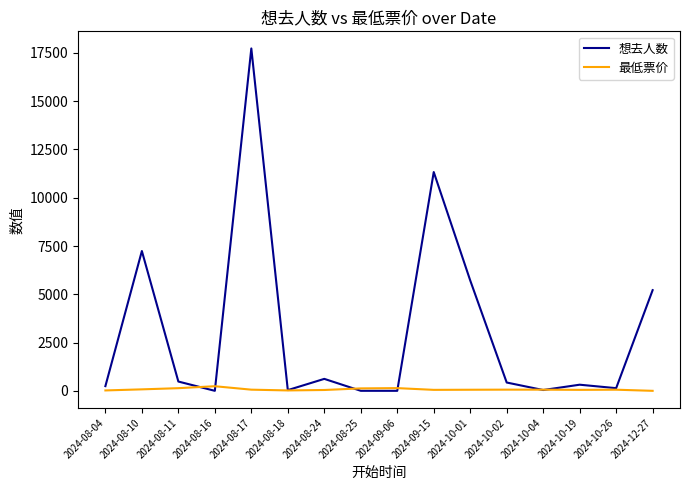

Which series ends up on top after the final intersection of 想去人数 and 最低票价?

想去人数